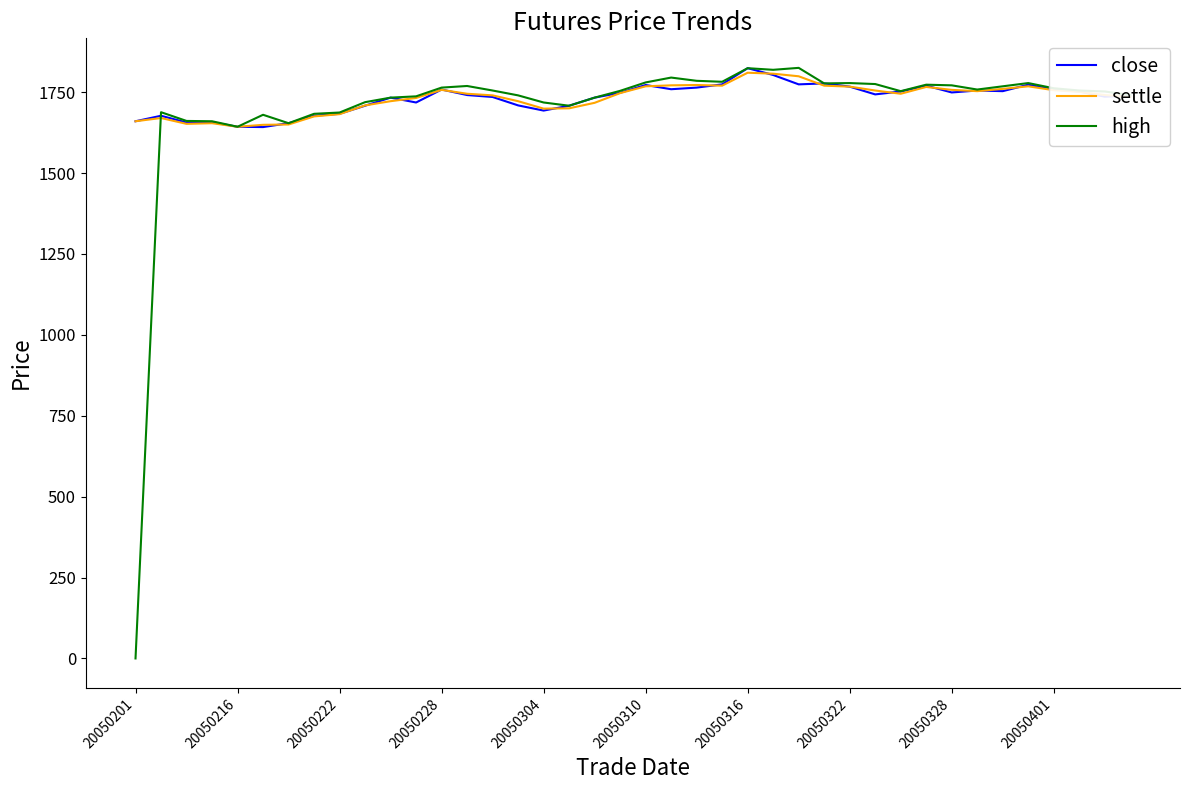

What is the difference between the maximum and minimum values in the high series?

1825